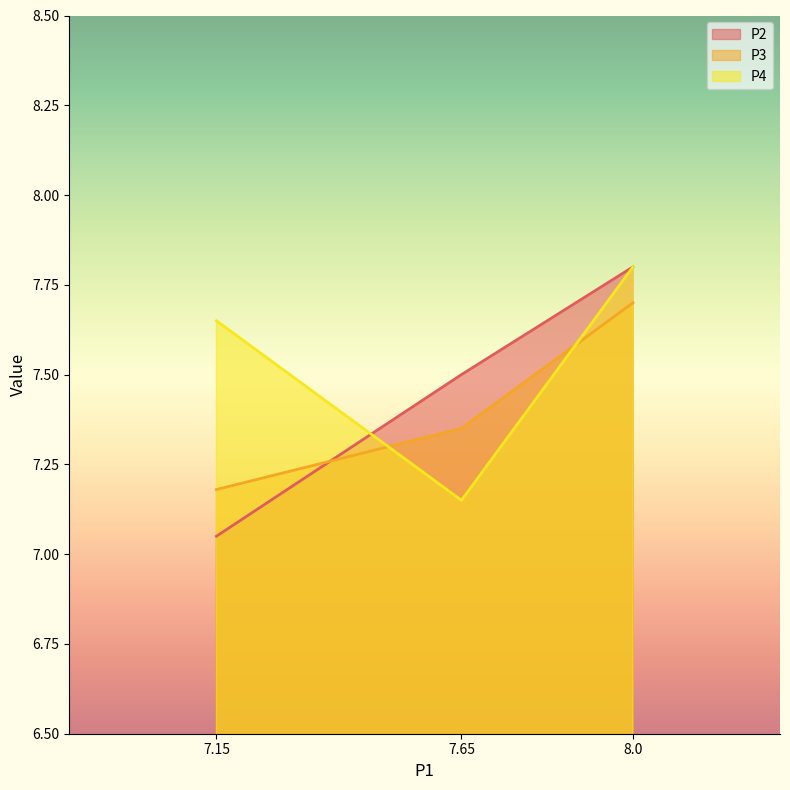

How many categories are shown in the chart?

3